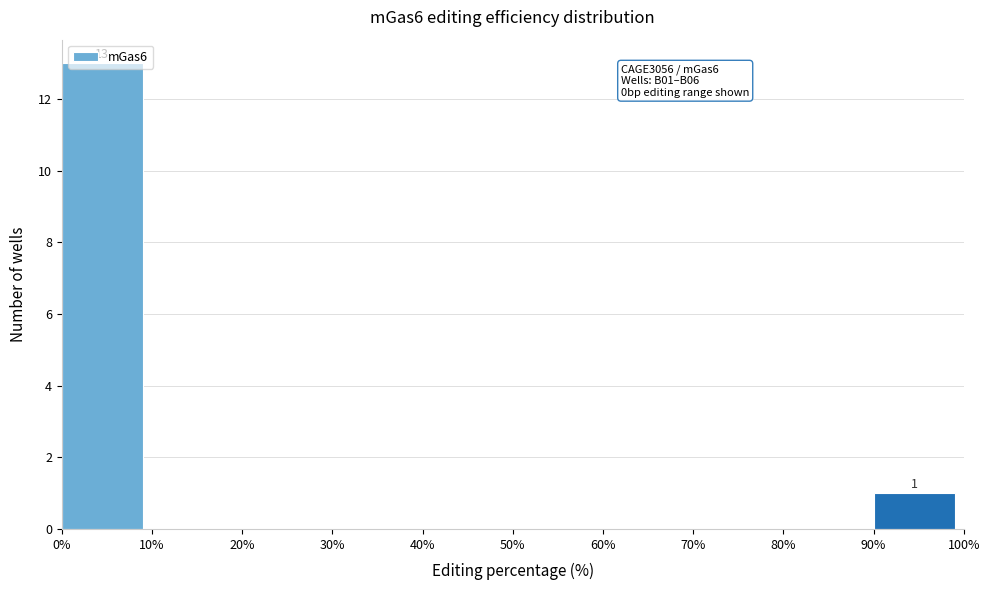

Which range on the x-axis has the tallest bar?

0% to 10%